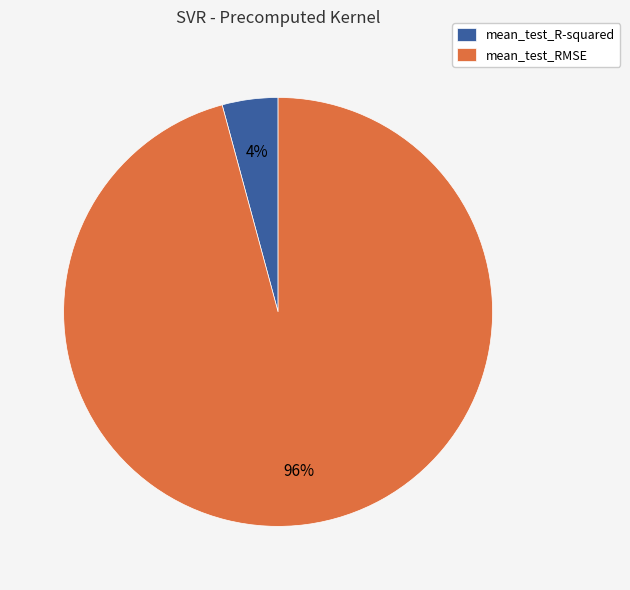

To the nearest percent, what percentage of the pie is mean_test_R-squared?

4%